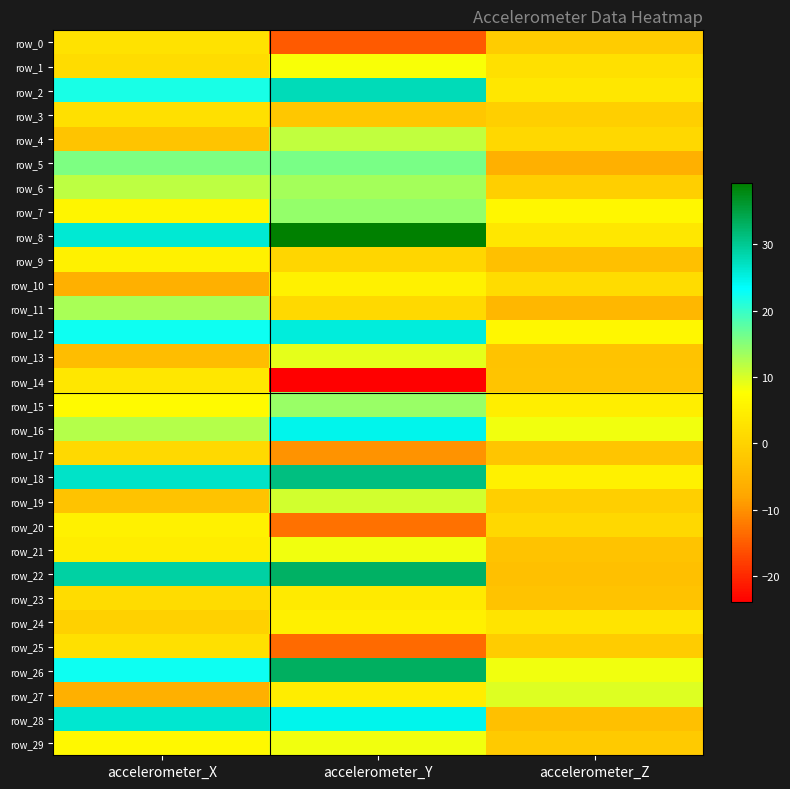

The row_20 series shows -13.0 at accelerometer_Y. True or false?

True